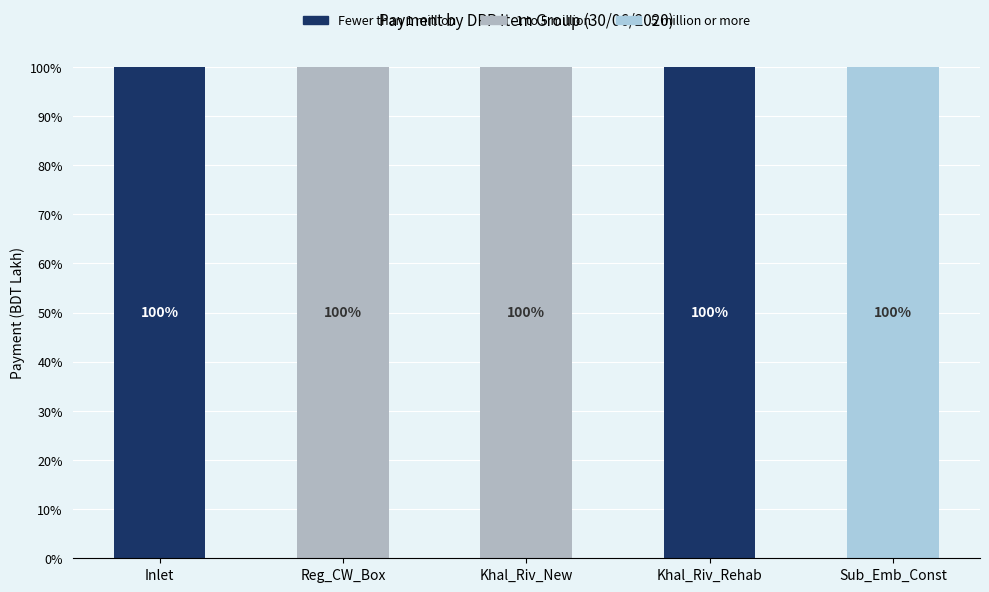

What is the difference between the maximum and second lowest values in the 1 to 5 million series?

100